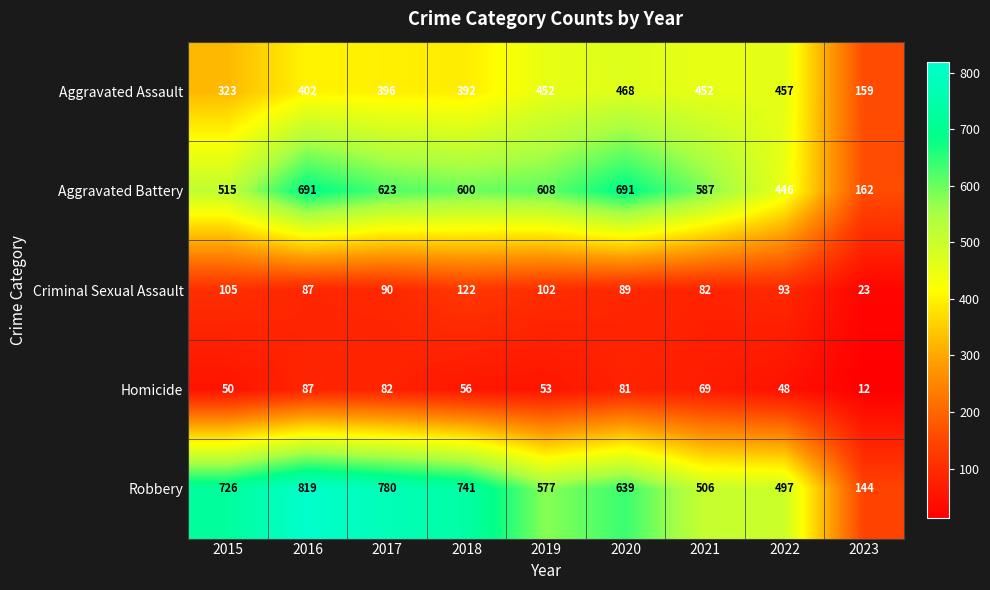

Which series changed the most between 2018 and 2021?

Robbery